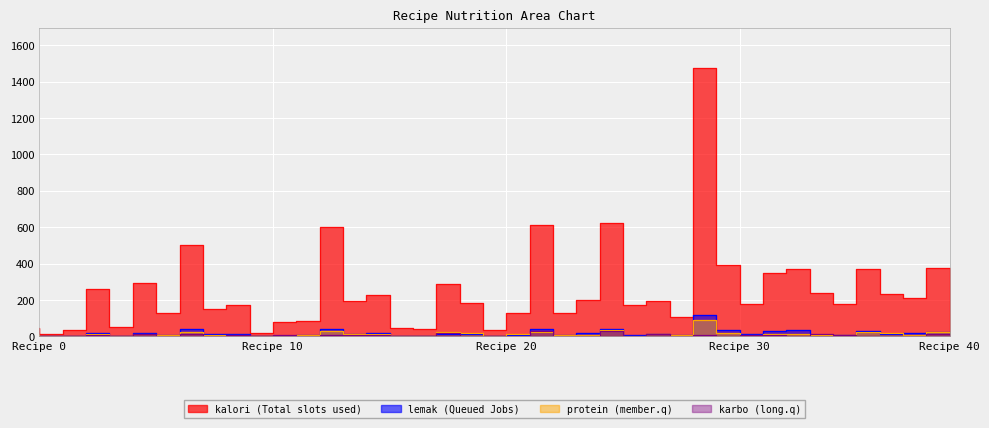

True or false: karbo has a value of 8.0 at 33.

True